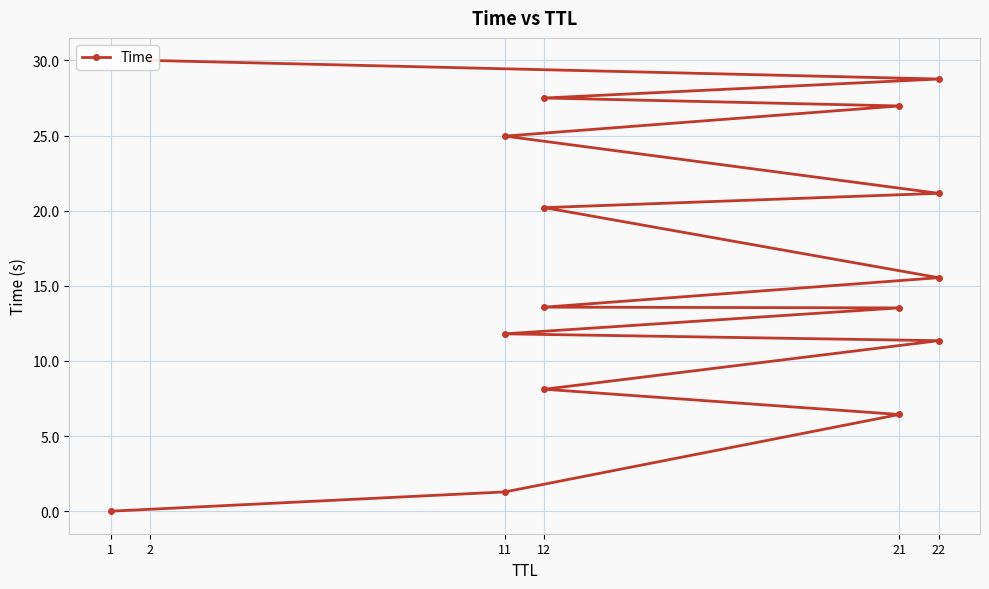

What is the sum of all values?

261.2